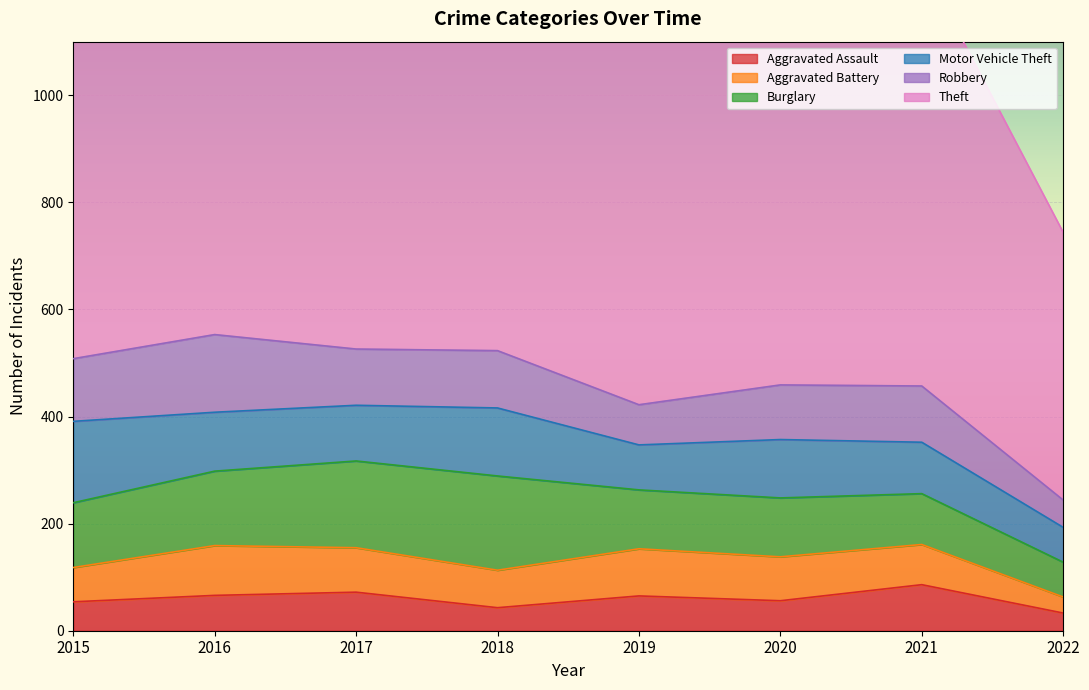

What is the maximum value for Aggravated Assault?

86